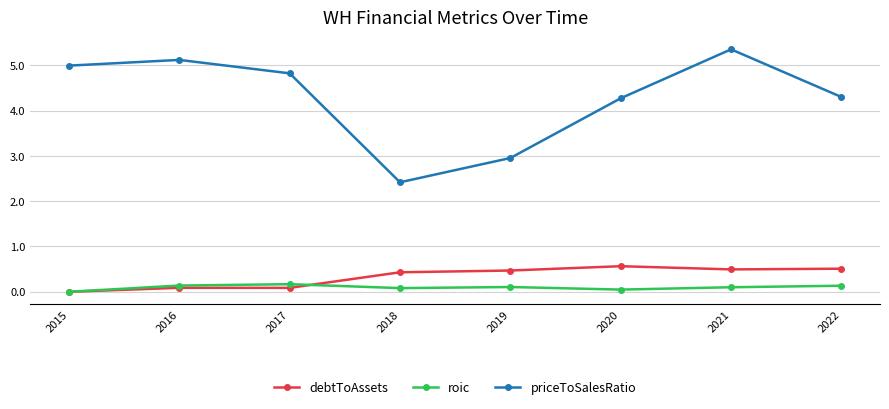

At which category does priceToSalesRatio reach its first local peak?

2016